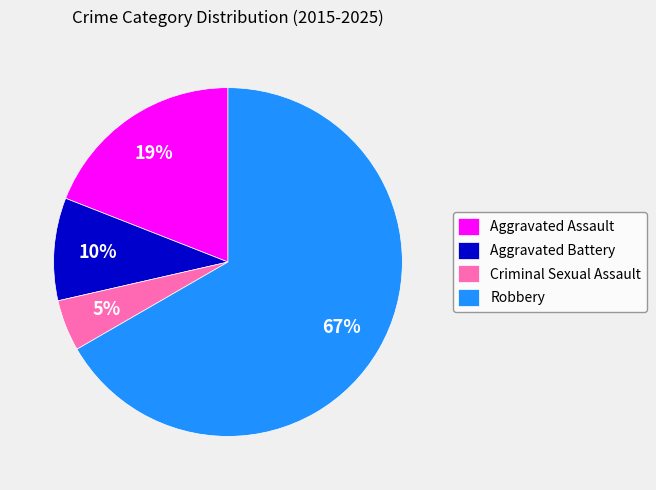

What percentage is the Criminal Sexual Assault slice, to the nearest percent?

5%